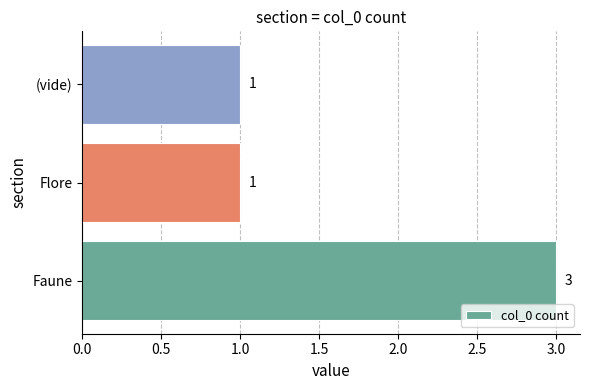

What is the ratio of the value at Flore to the value at (vide)?

1.0